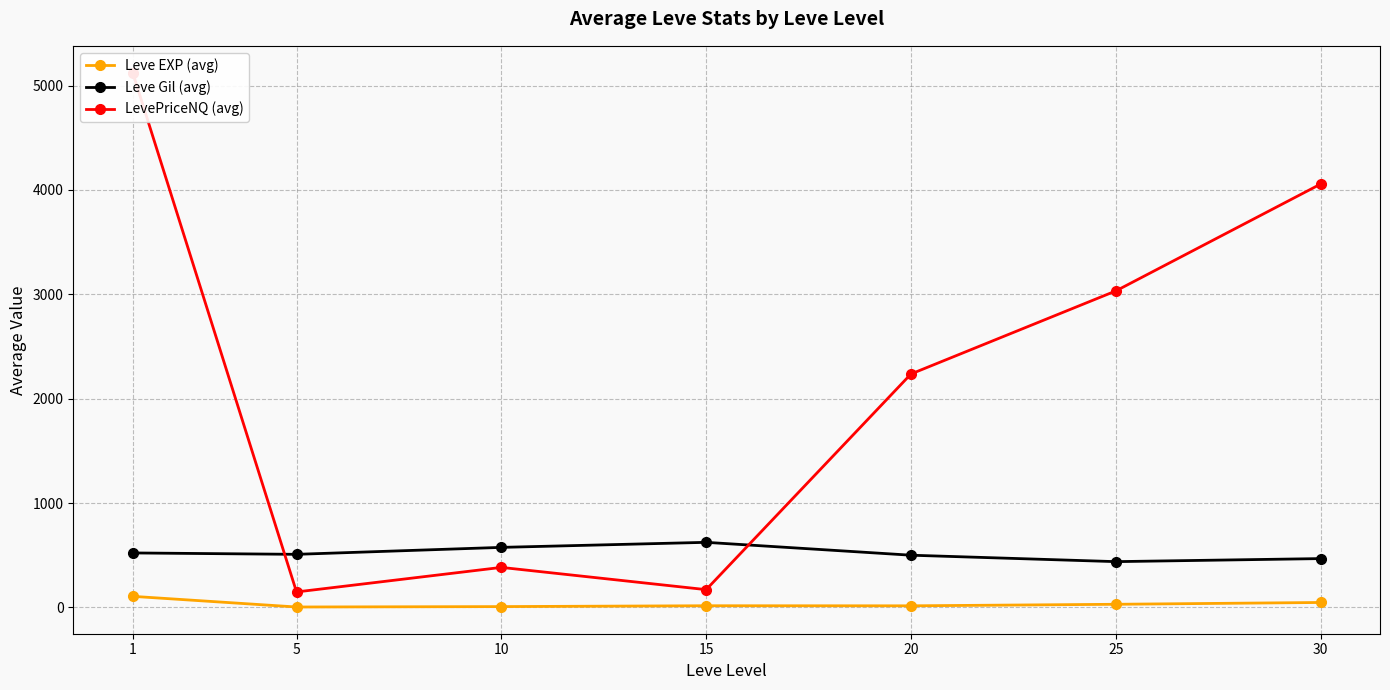

Which series has the largest total across all categories?

LevePriceNQ (avg)